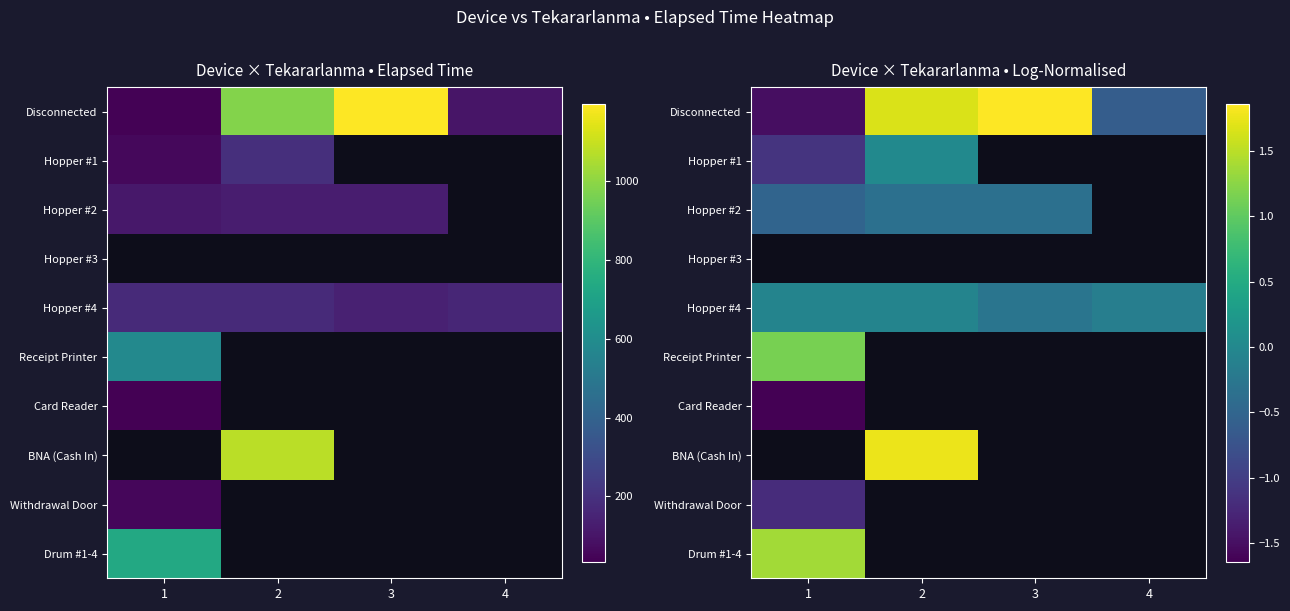

Is it true that Hopper #2 equals -0.2 at 3?

False